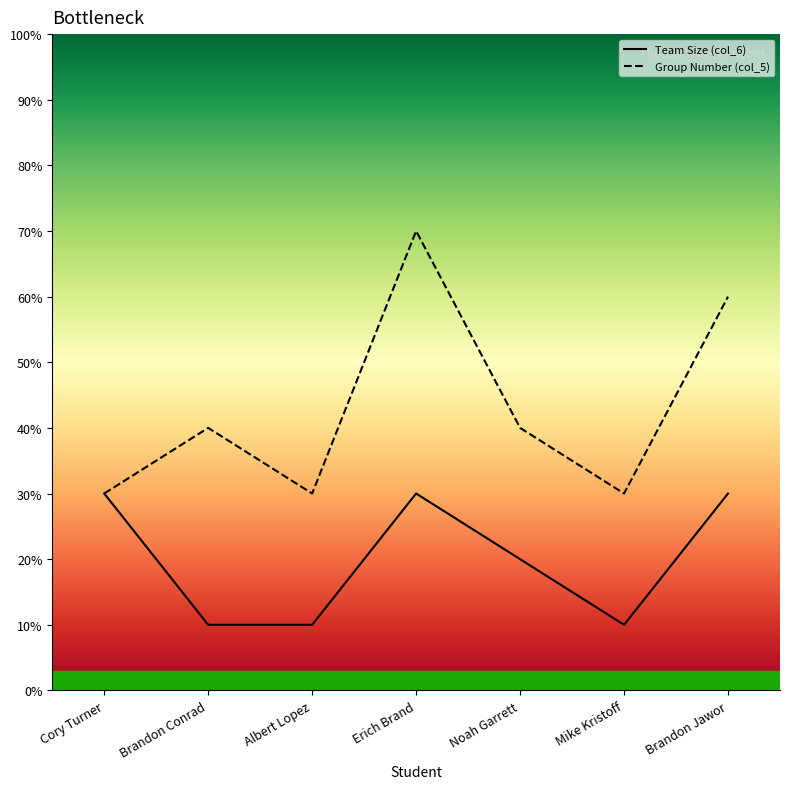

Does the chart display data point markers on the line(s)?

No